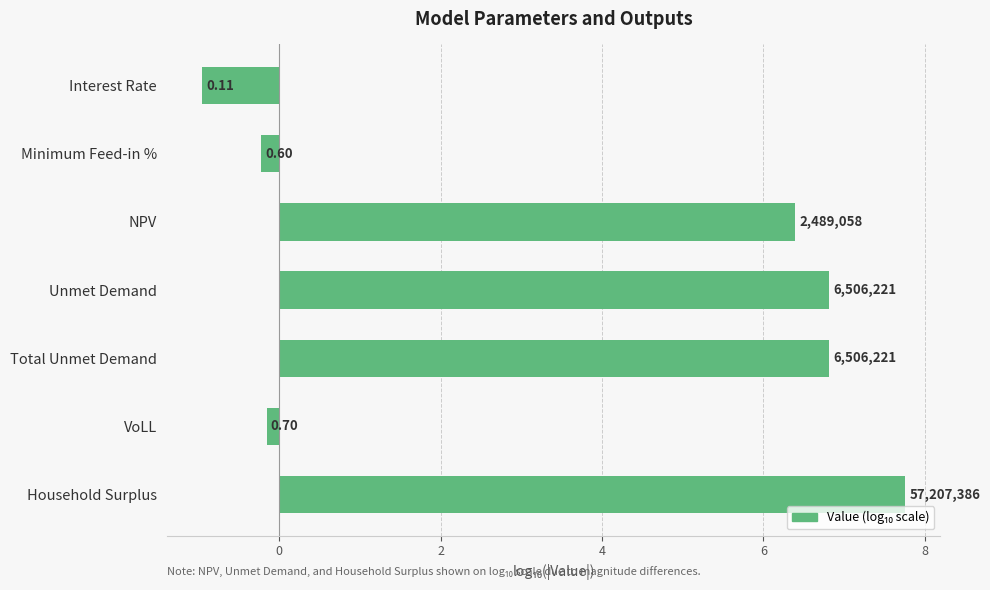

Count the number of values greater than 6.

4